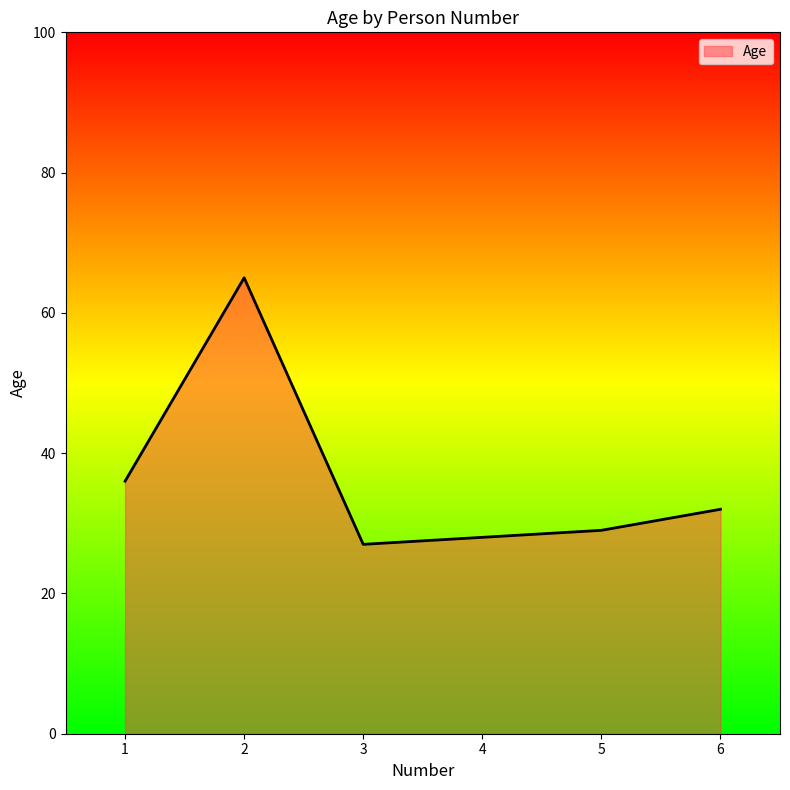

At which category does the data reach its first local peak?

2